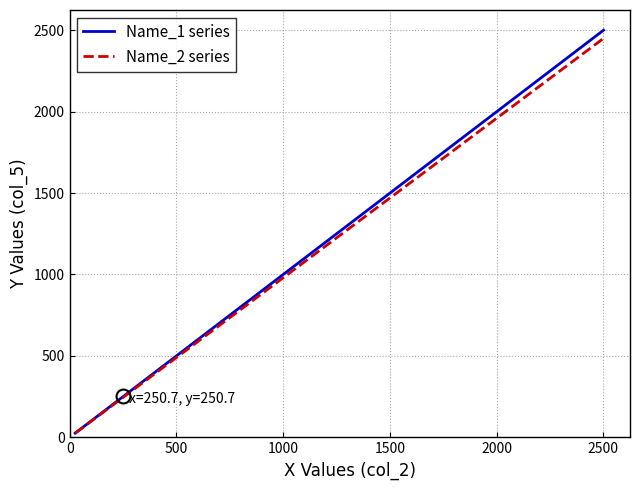

What is the minimum value for Name_1 series?

25.7